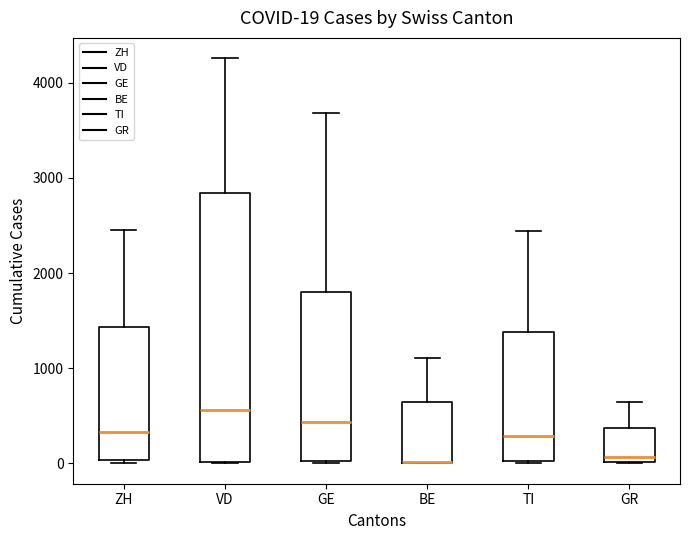

Which box is the tallest, from its lower edge to its upper edge?

VD